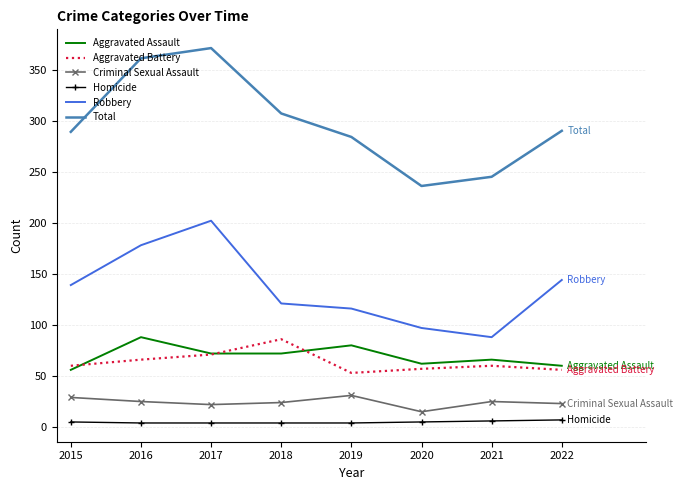

The value of Robbery at 2019 is 116. True or false?

True